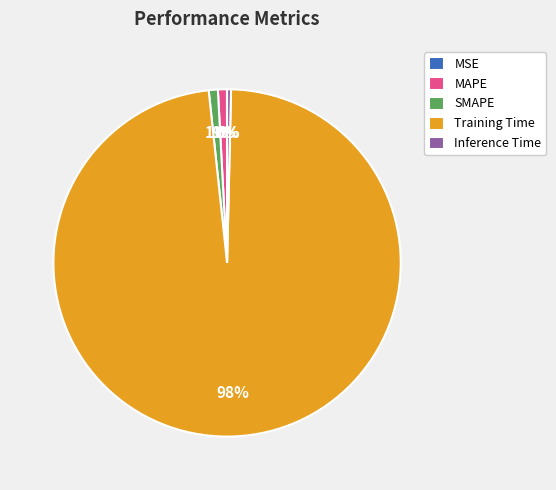

What is the largest slice in the pie chart?

Training Time